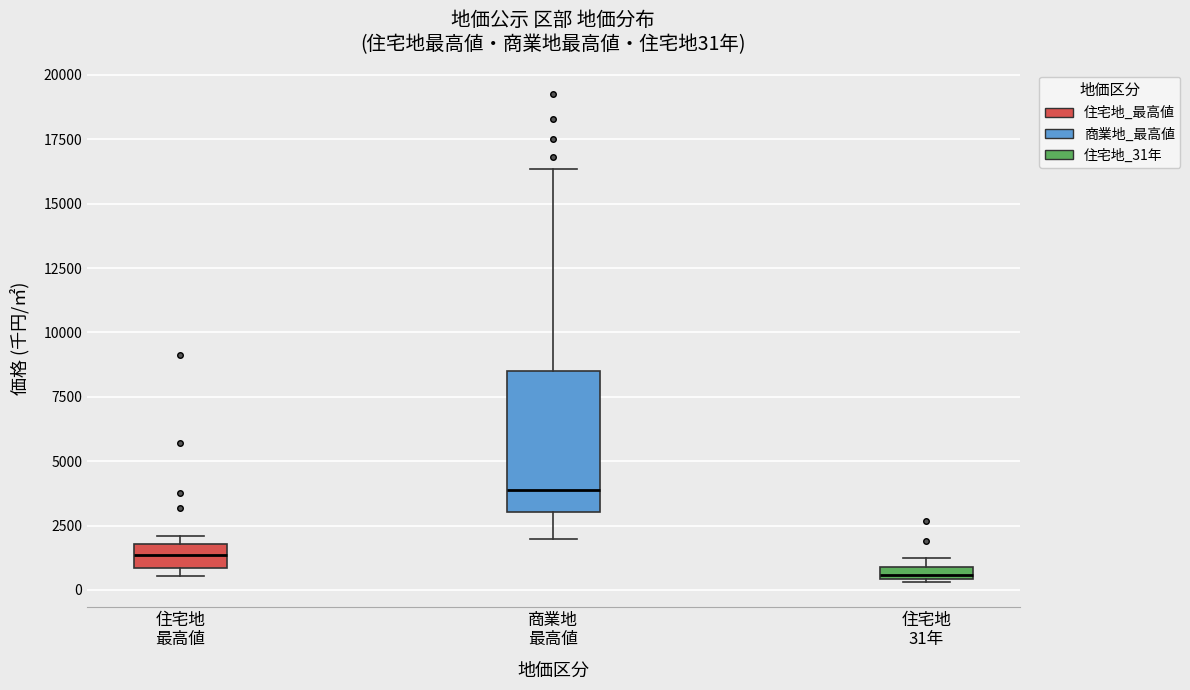

Which box's median line is the highest?

商業地 最高値